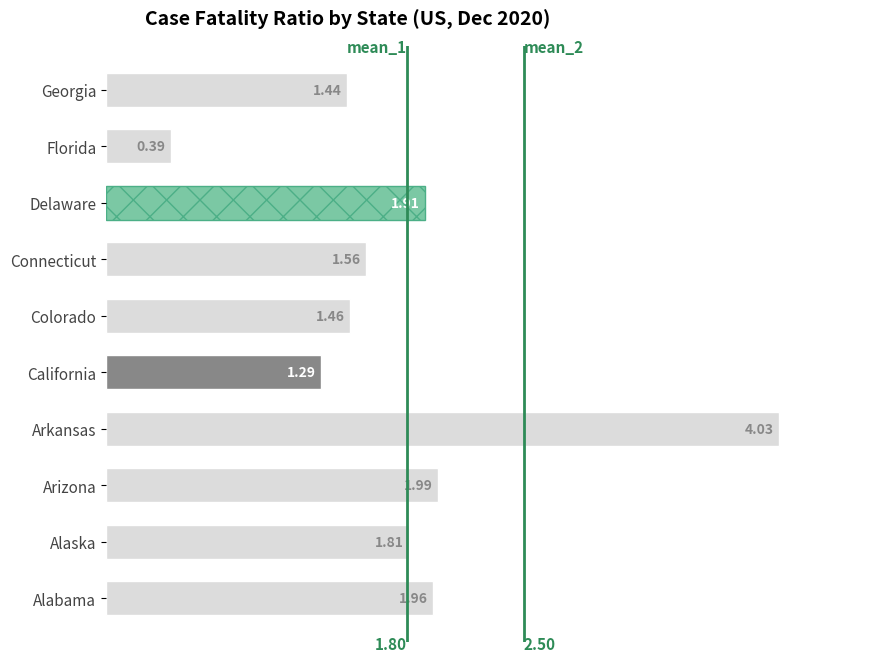

What is the difference between the maximum and second lowest values?

2.7